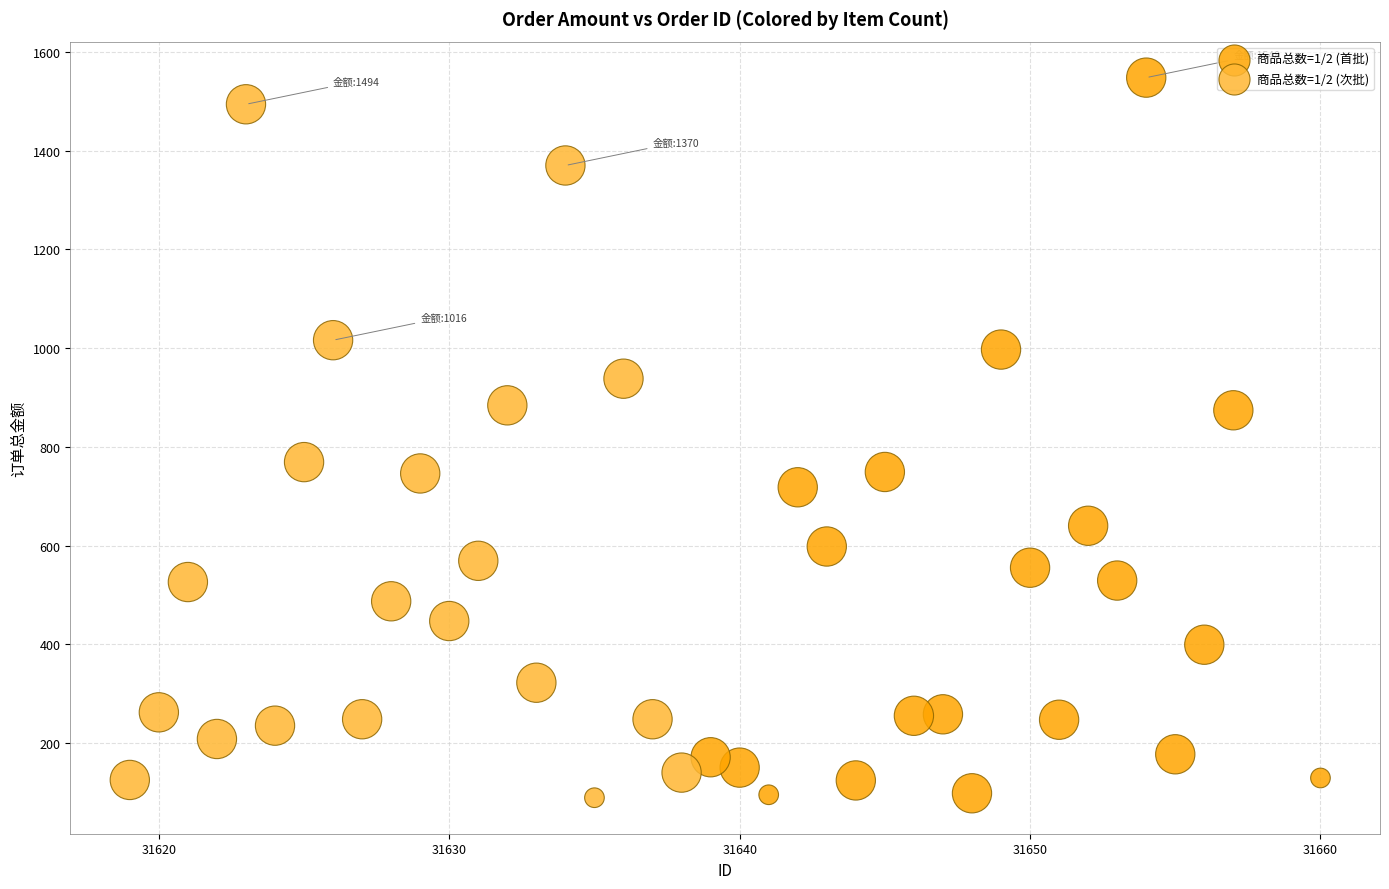

What are all the series names shown in the legend?

商品总数=1/2 (首批), 商品总数=1/2 (次批)